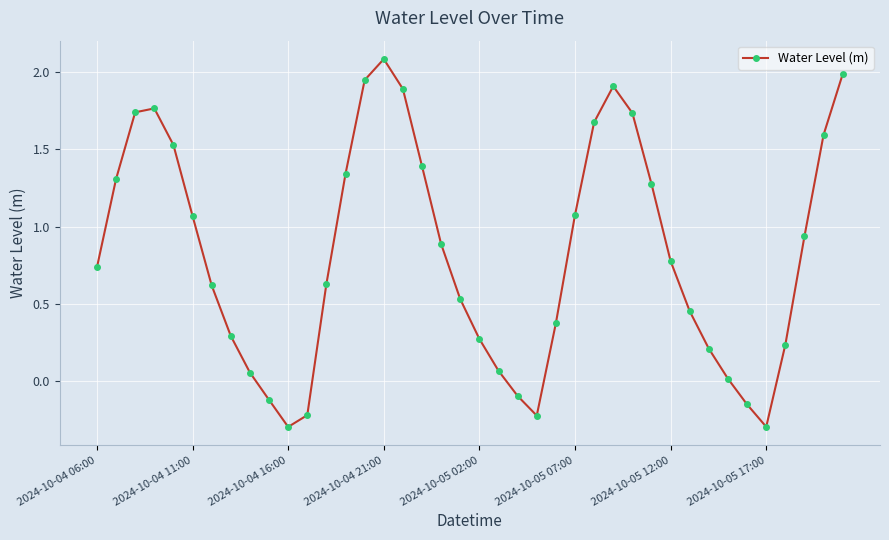

What is the smallest value displayed?

-0.3